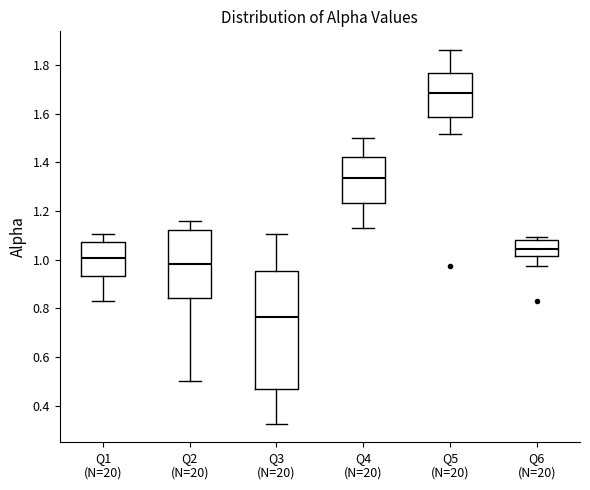

Which box is the tallest, from its lower edge to its upper edge?

Q3 (N=20)